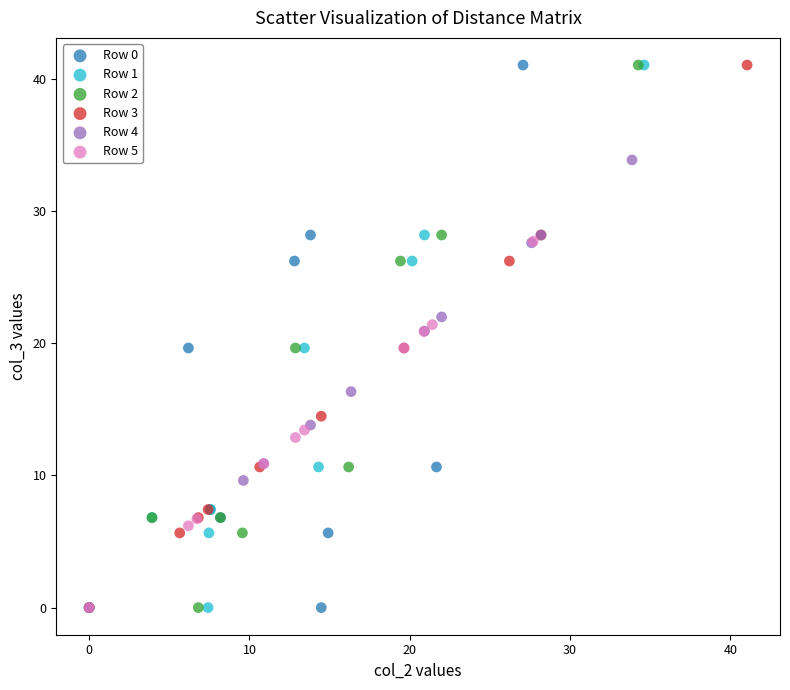

What are all the series names shown in the legend?

Row 0, Row 1, Row 2, Row 3, Row 4, Row 5